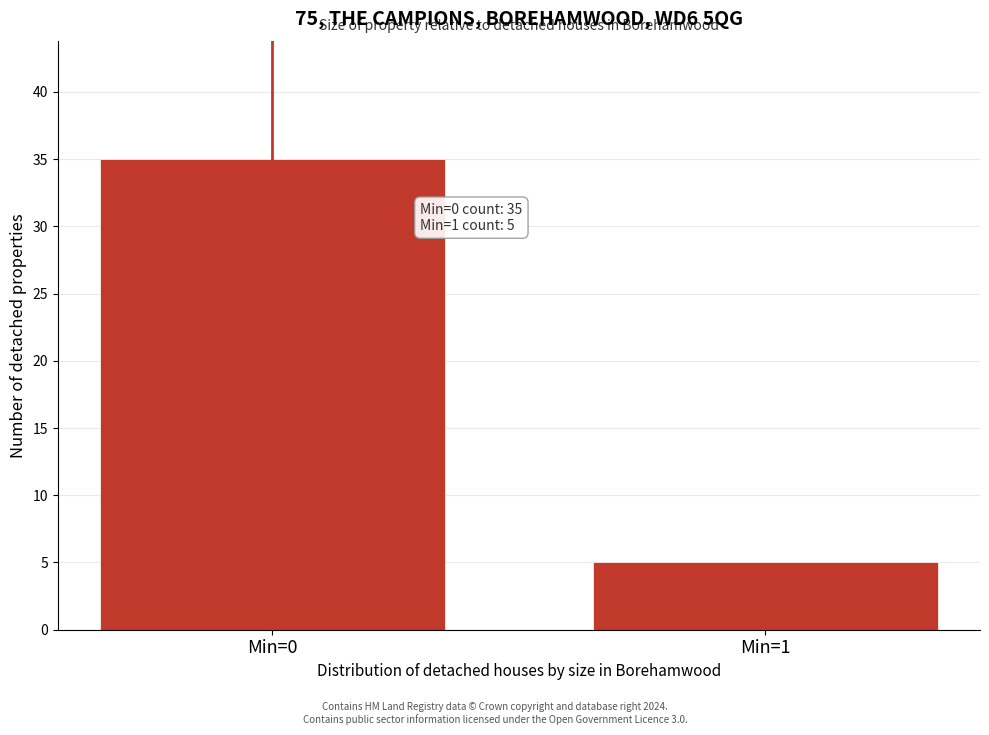

Reading left to right, what are all the values shown in this chart?

Min=0=35	Min=1=5